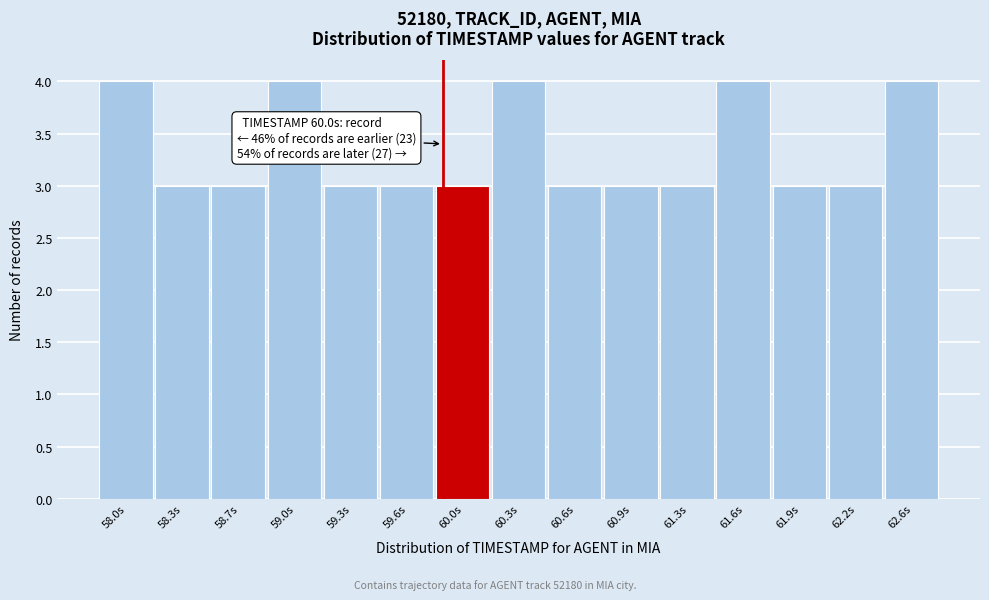

Reading right to left, transcribe all the data shown in this chart.

4	3	3	4	3	3	3	4	3	3	3	4	3	3	4